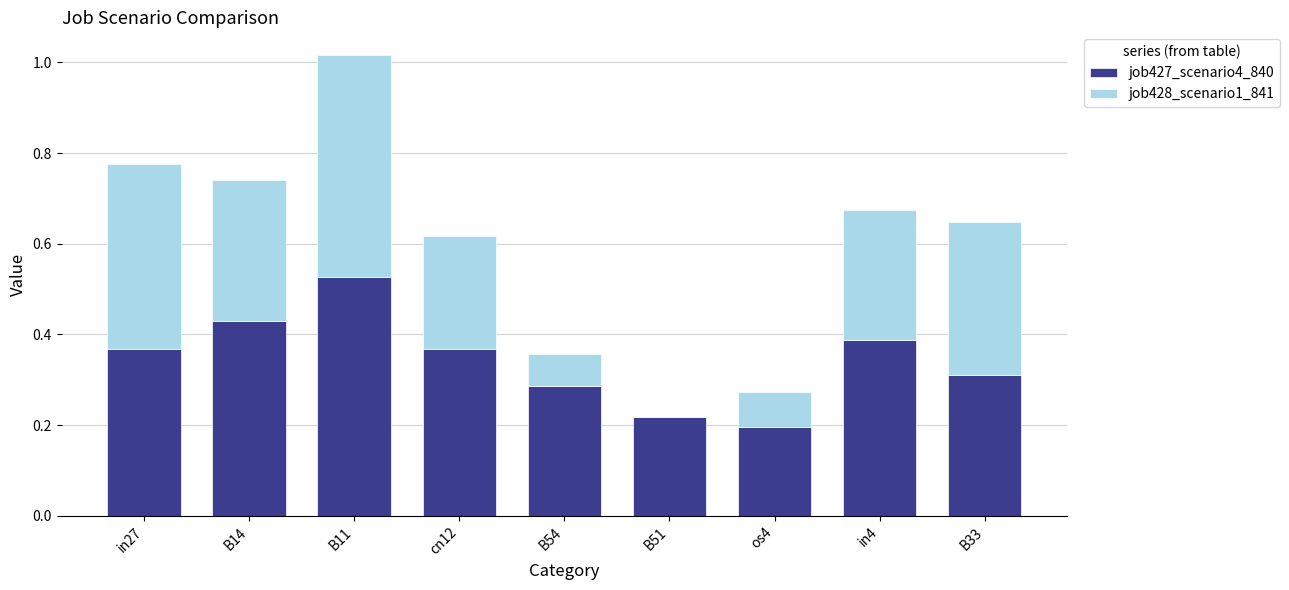

How many distinct data groups are displayed?

2